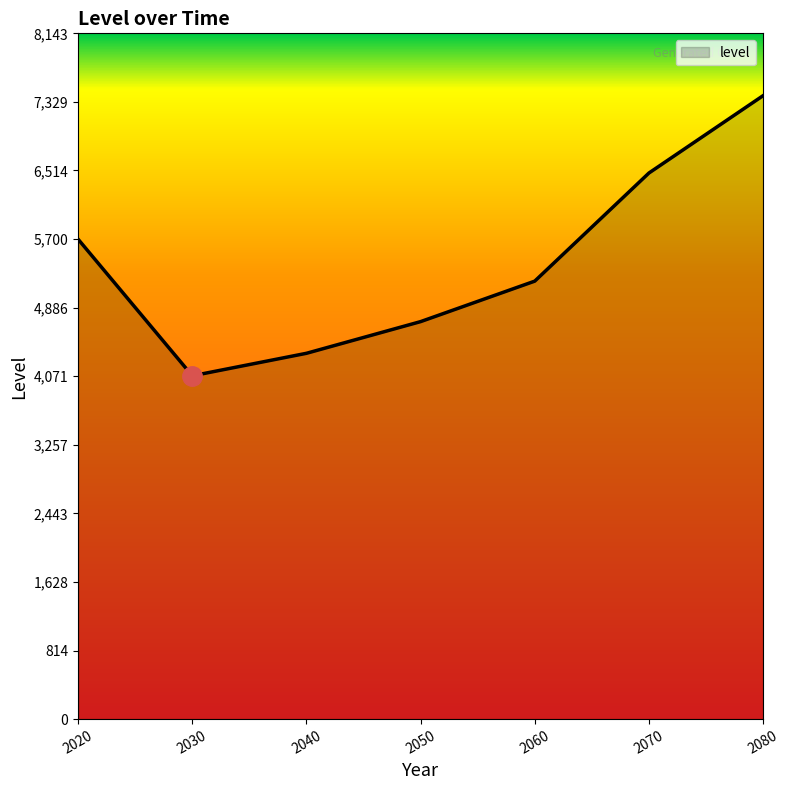

How many lines are shown in the chart?

1